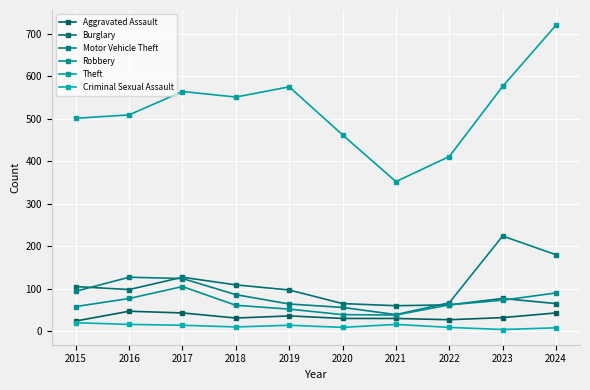

Rank the series by their maximum value, from highest to lowest.

Theft, Motor Vehicle Theft, Burglary, Robbery, Aggravated Assault, Criminal Sexual Assault